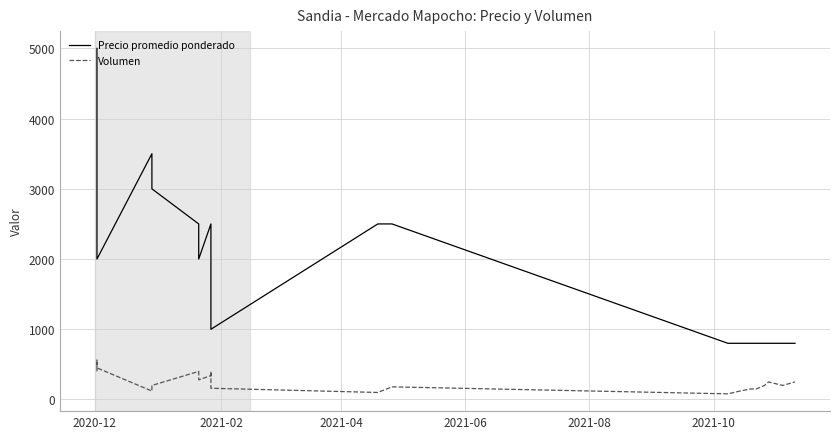

True or false: Volumen has a value of 256 at 15.

False